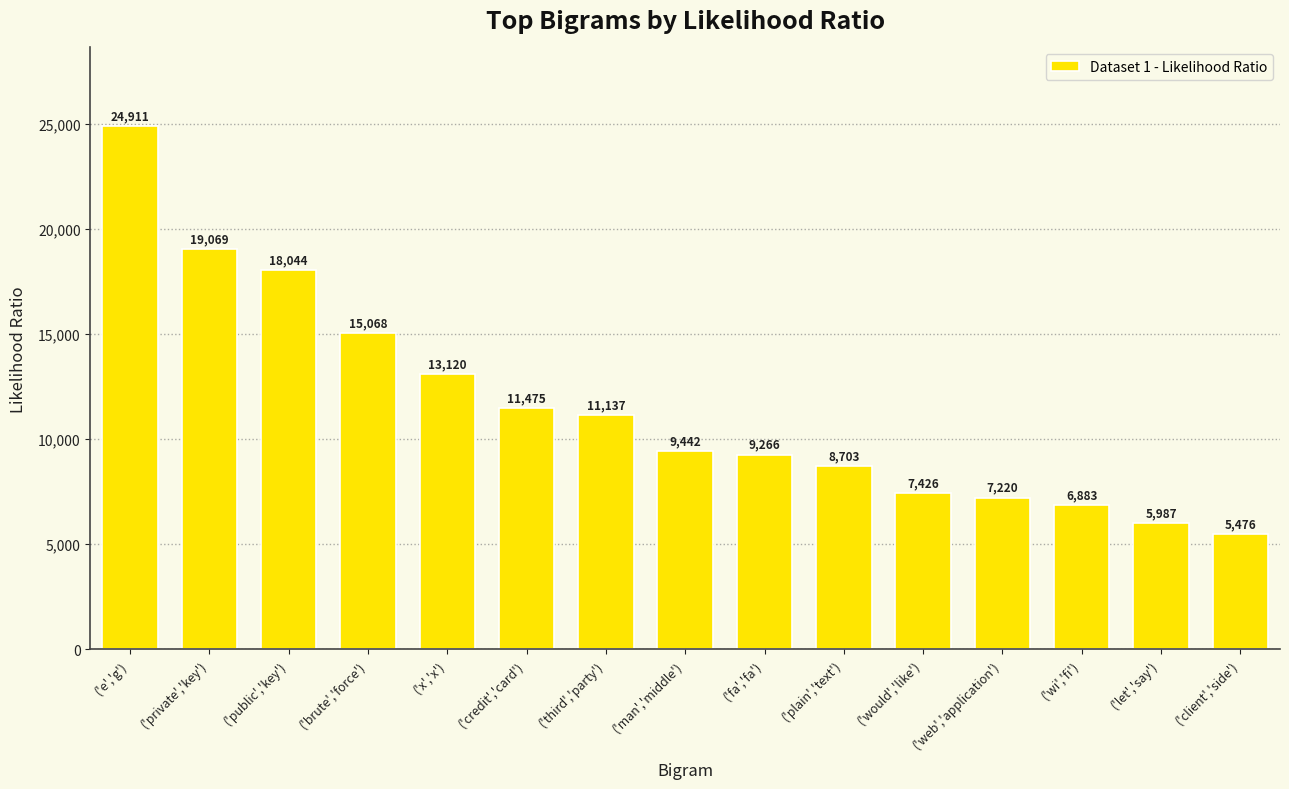

Between ('would','like') and ('brute','force'), which is larger?

('brute','force')